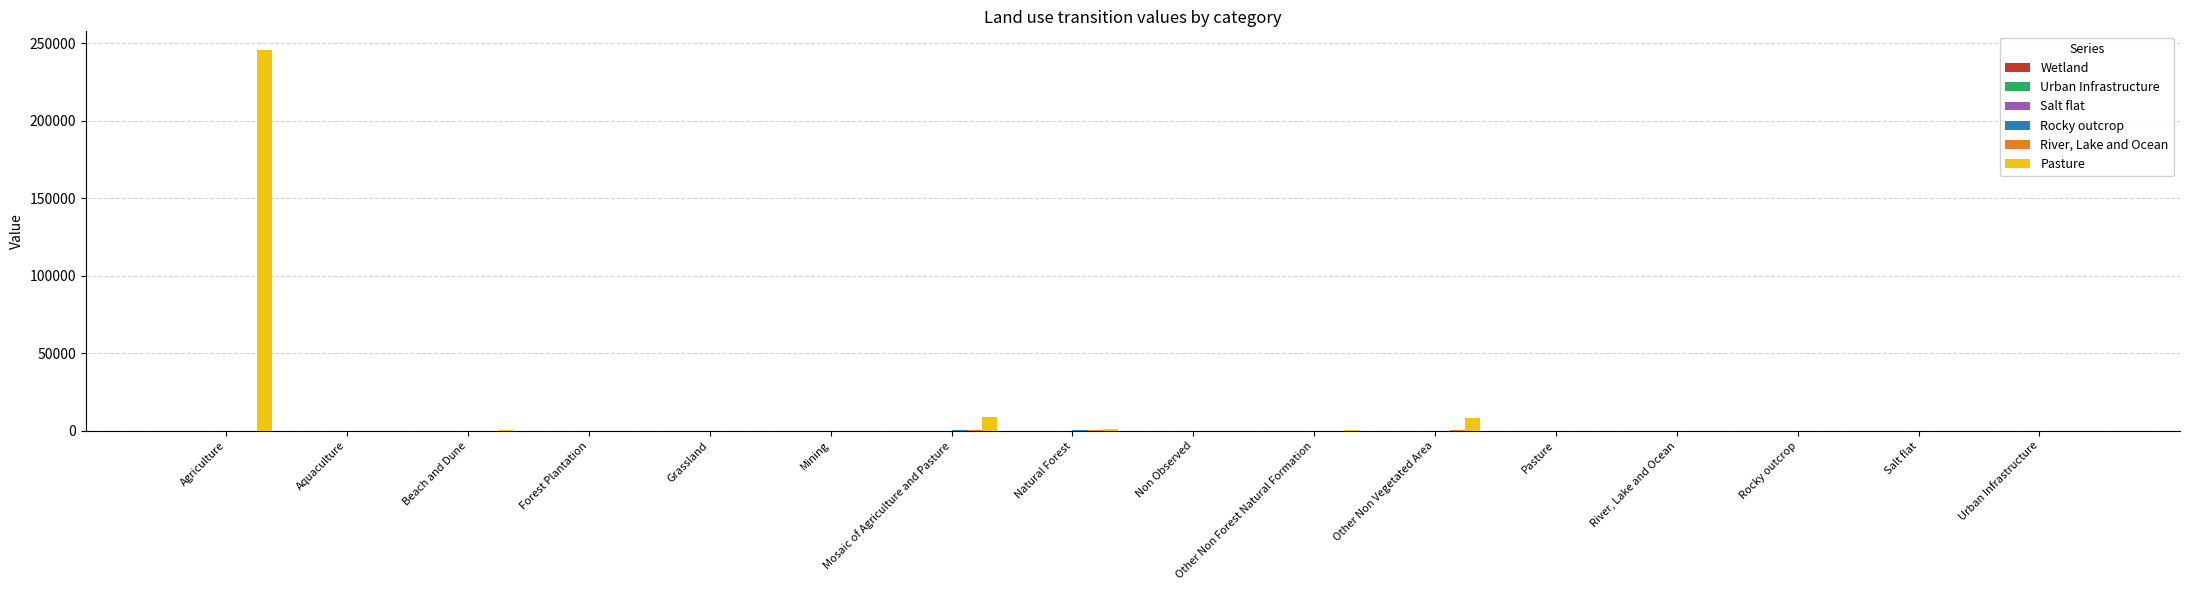

Which category has the highest value across all series?

Agriculture